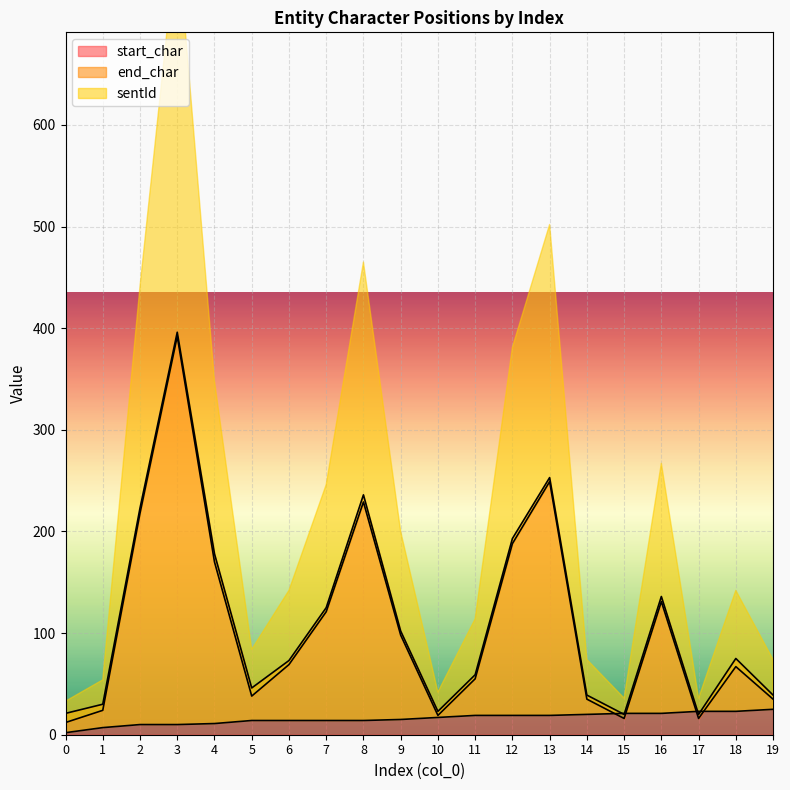

The value of start_char at 11 is 55. True or false?

True